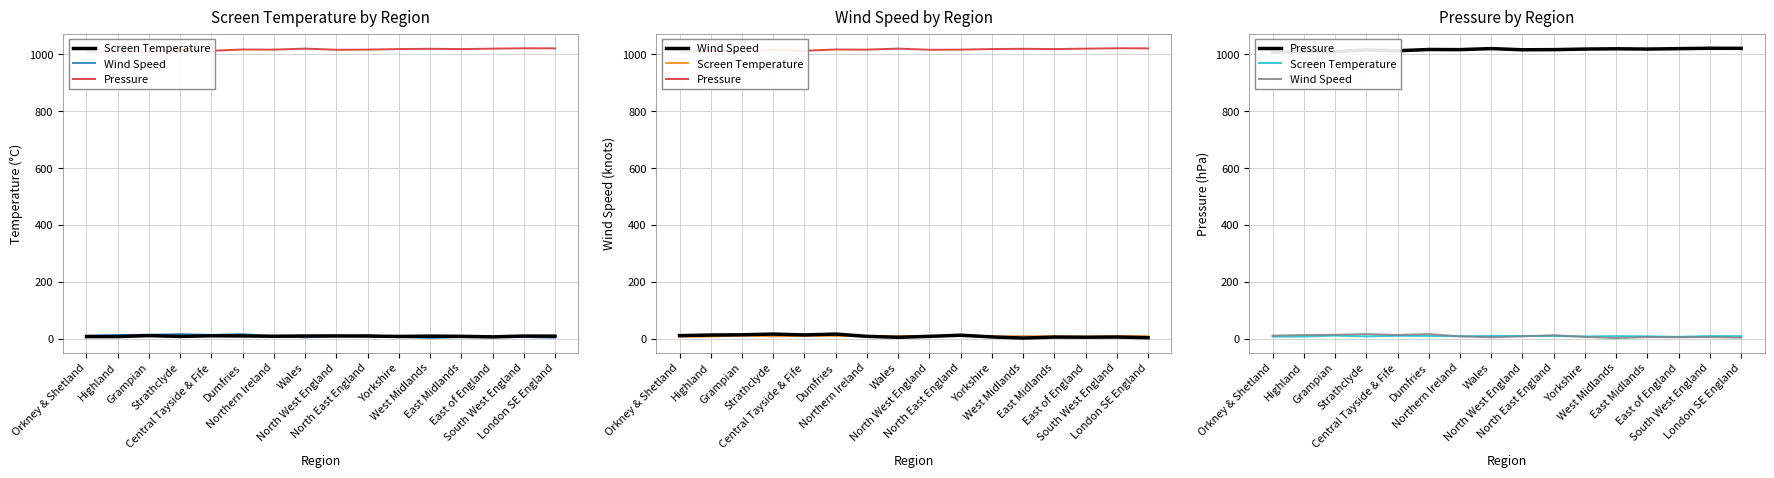

What is the difference between the highest and lowest values at Yorkshire?

1012.0